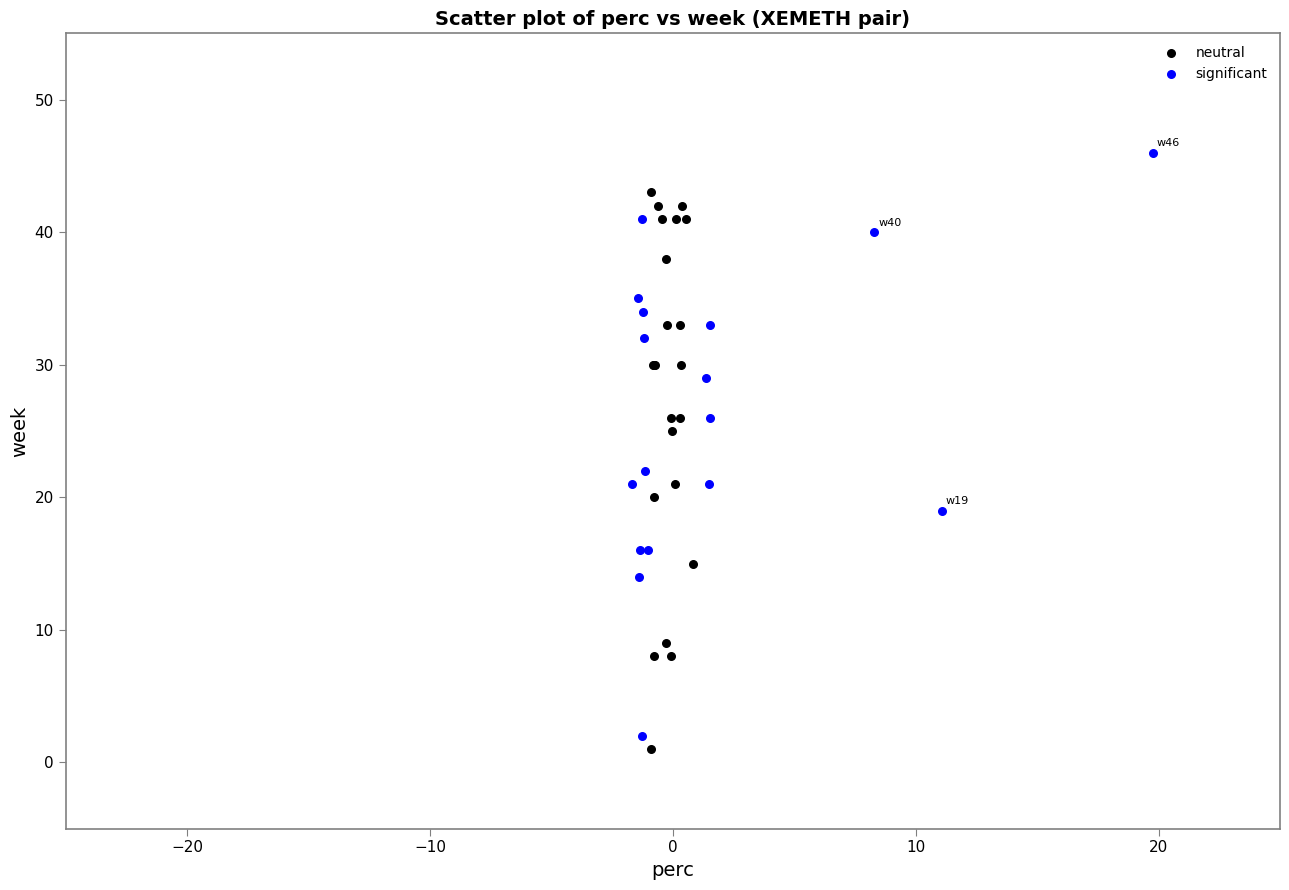

Which series contains the highest Y value?

significant